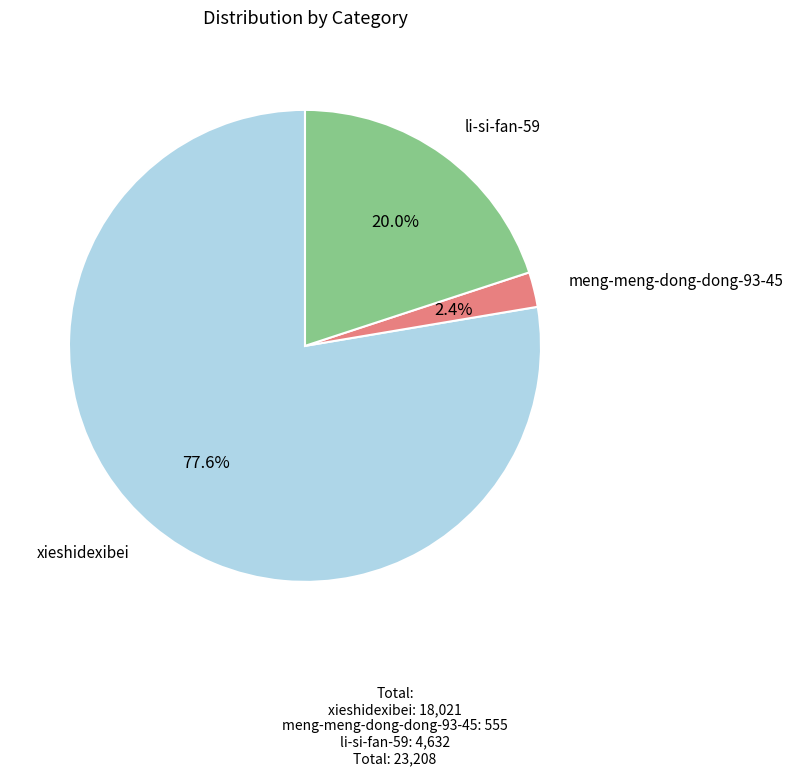

What is the total percentage of li-si-fan-59 and meng-meng-dong-dong-93-45?

22.4%